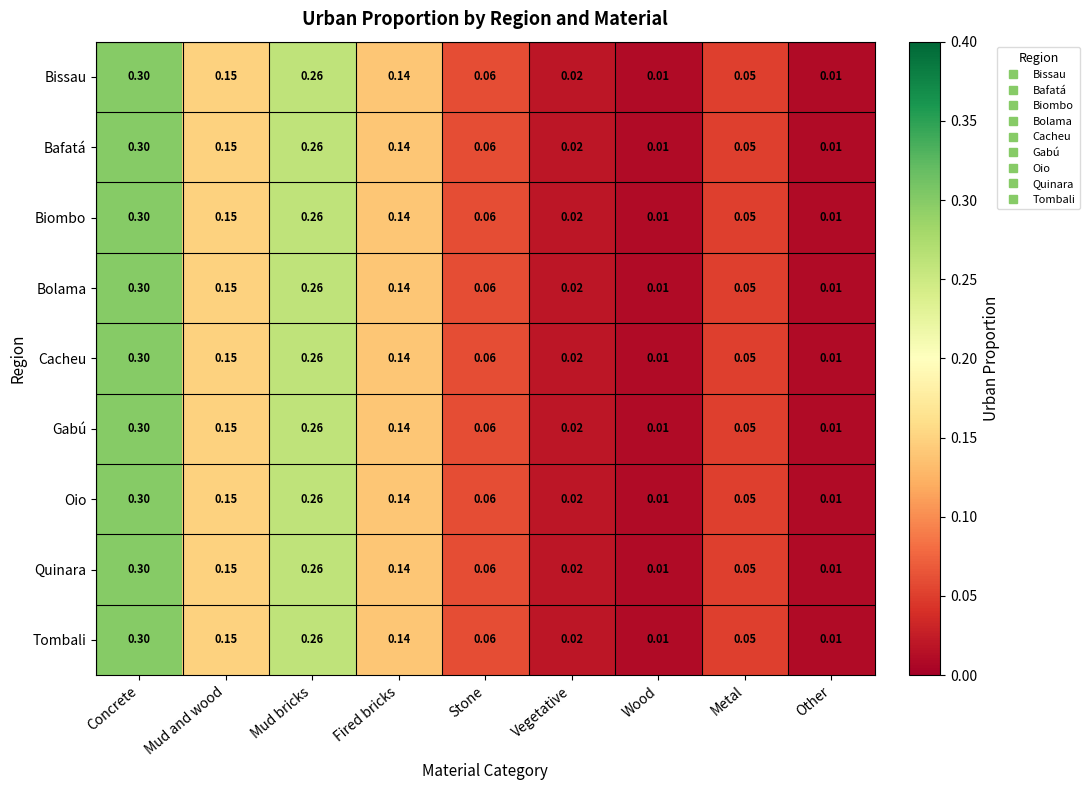

At which category does the chart reach its peak across all series?

Concrete